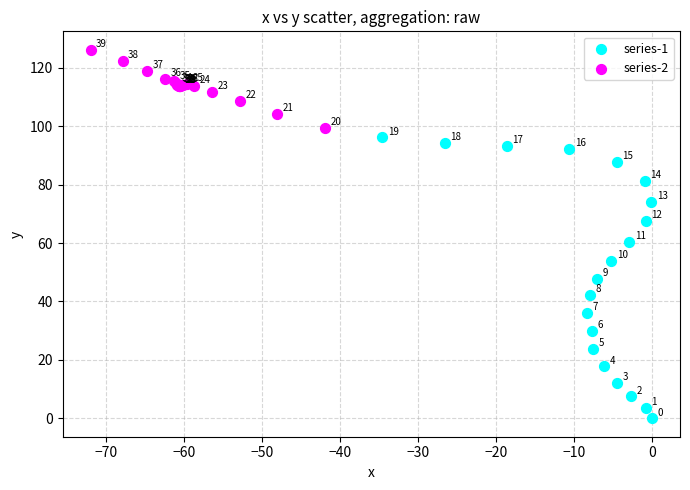

Which series reaches the minimum Y coordinate?

series-1